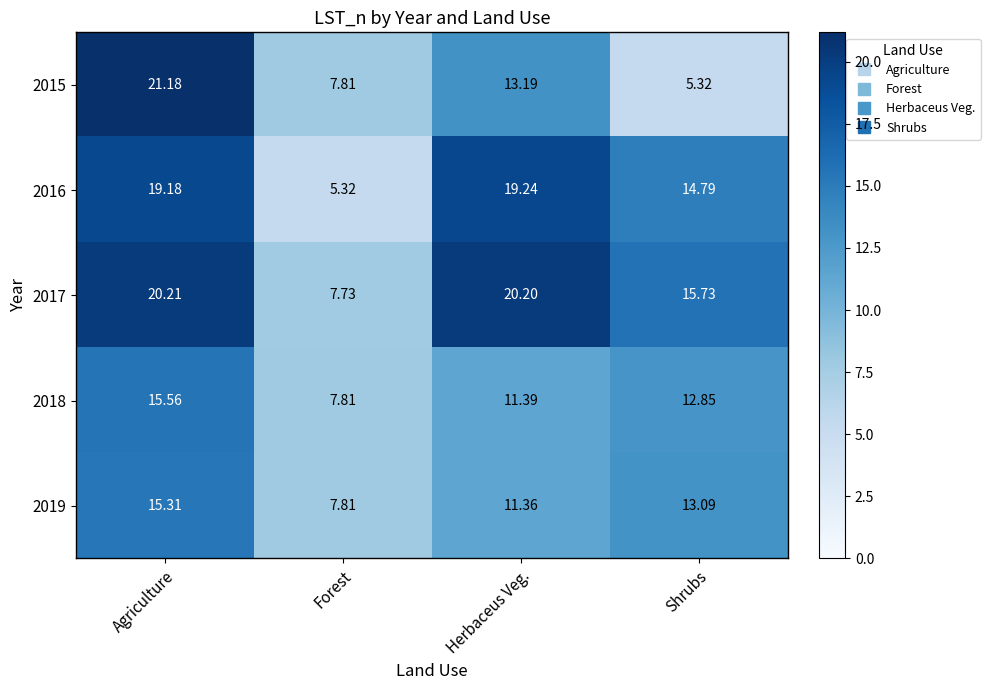

Where does the 2016 series first go above 19?

Agriculture